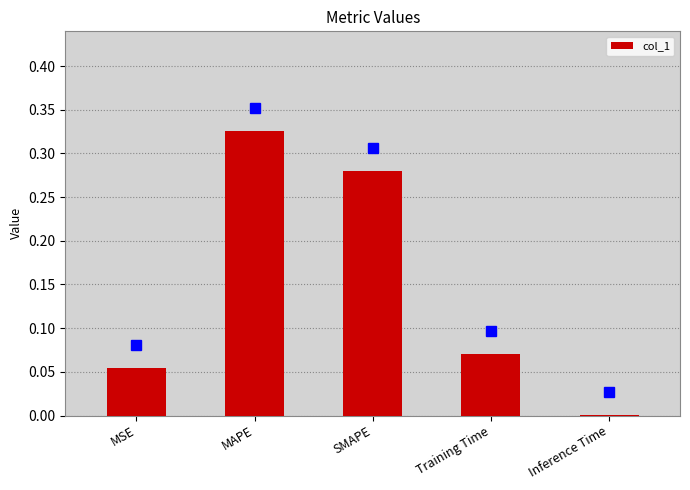

What is the sum of all values?

0.7